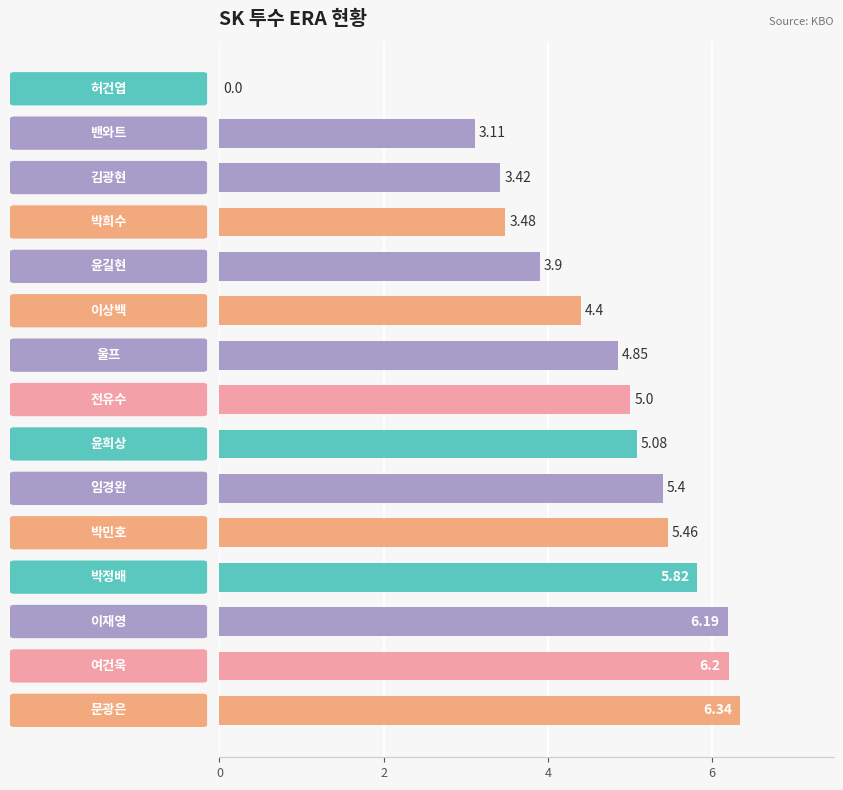

How many data points does each series have?

15